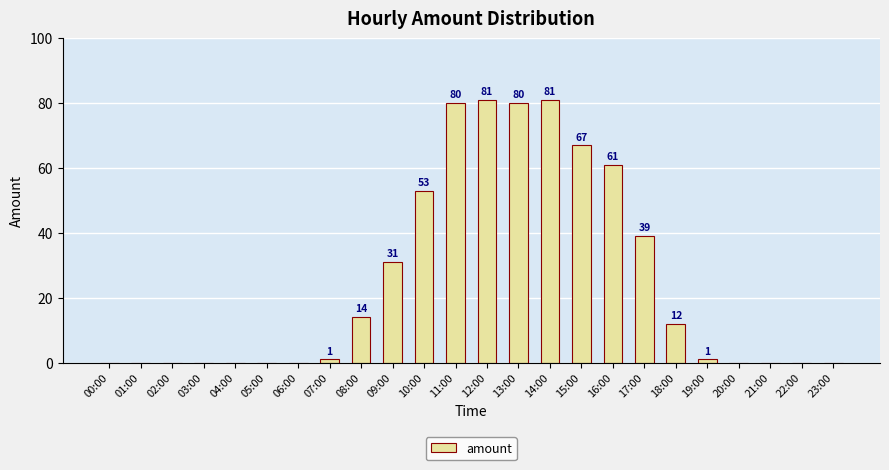

What is the sum of all values?

601